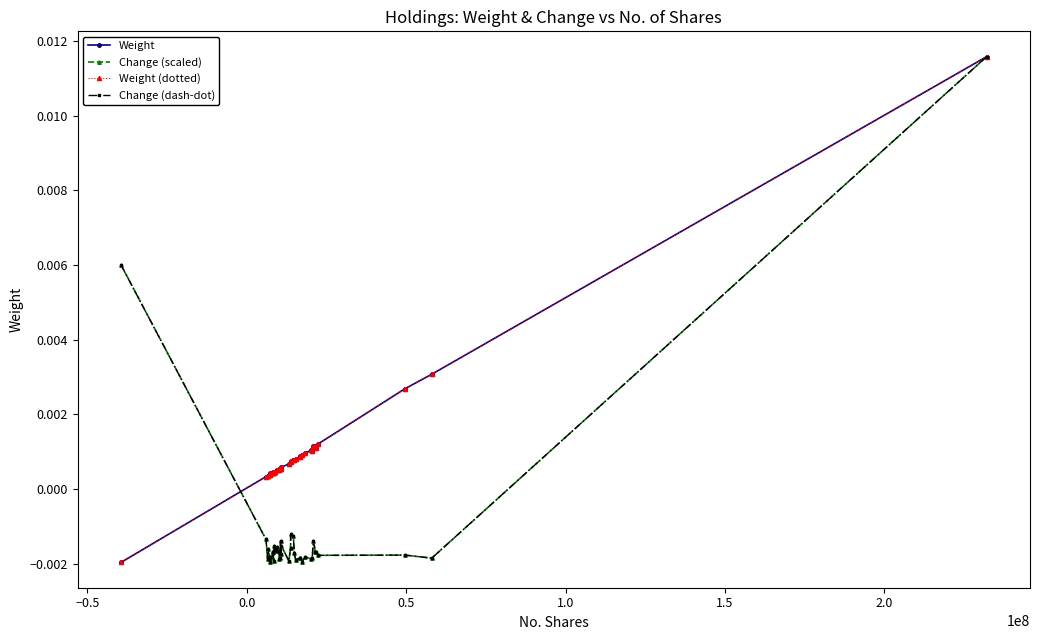

At how many categories does at least one series exceed 0?

40